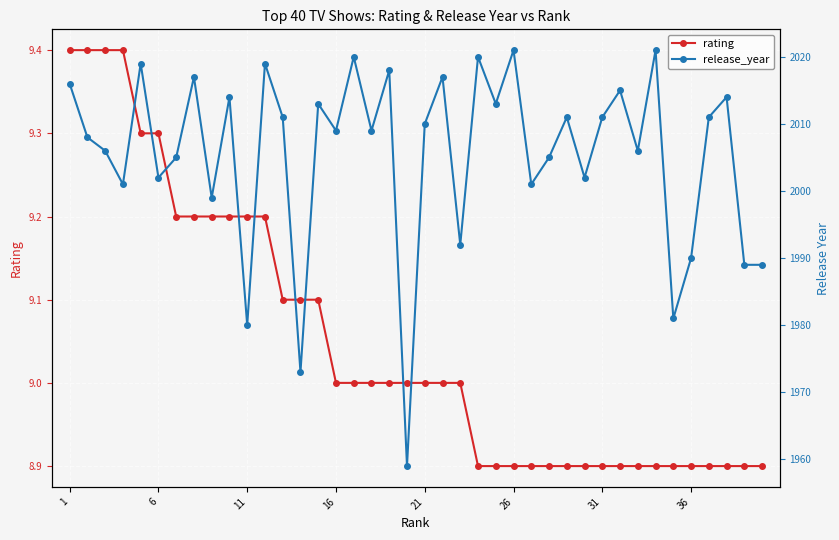

Is it true that rating equals 12.3 at 11?

False